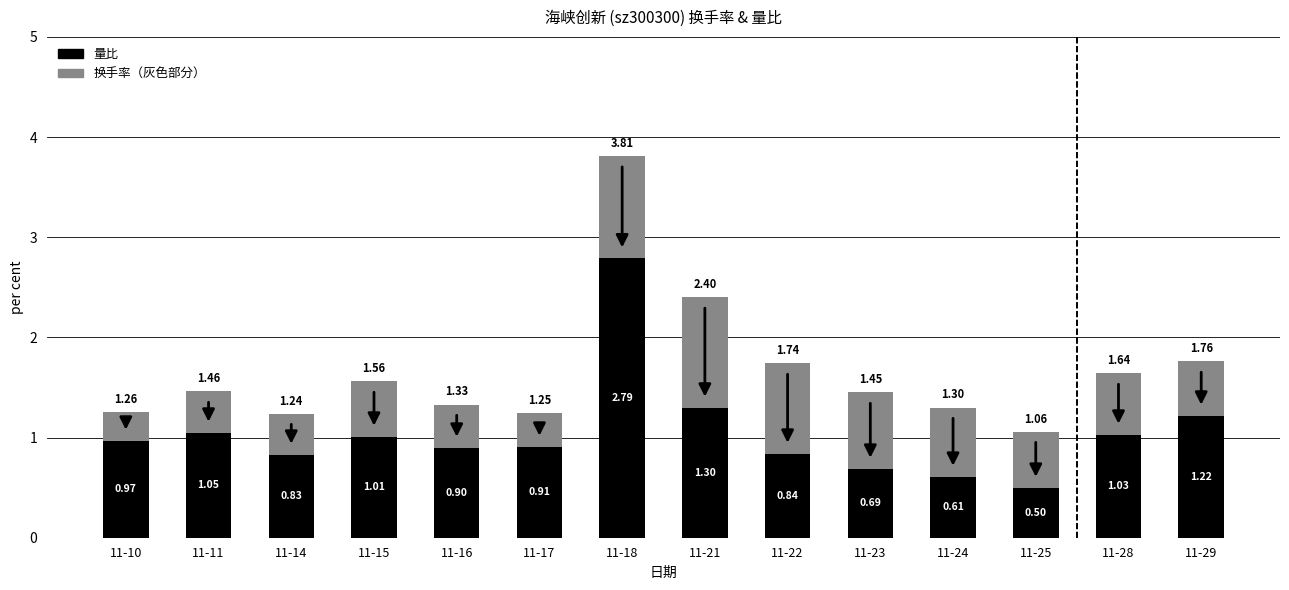

What is the total value across all series at 11-29?

1.8